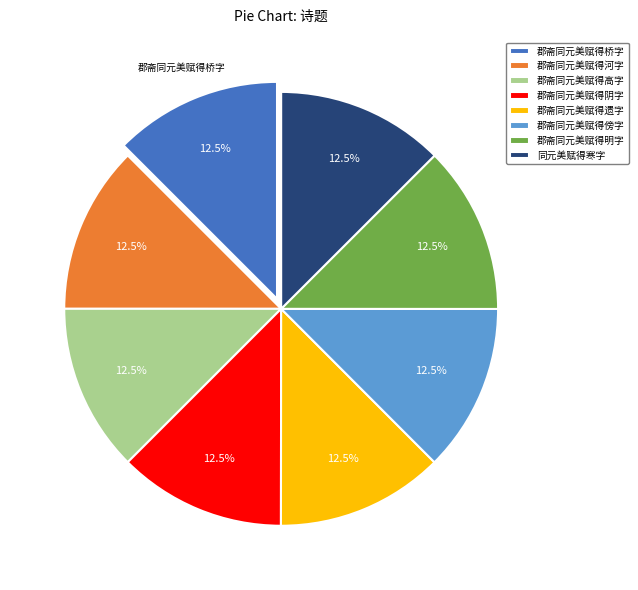

Is the sum of 郡斋同元美赋得河字 and 郡斋同元美赋得明字 greater than half?

No